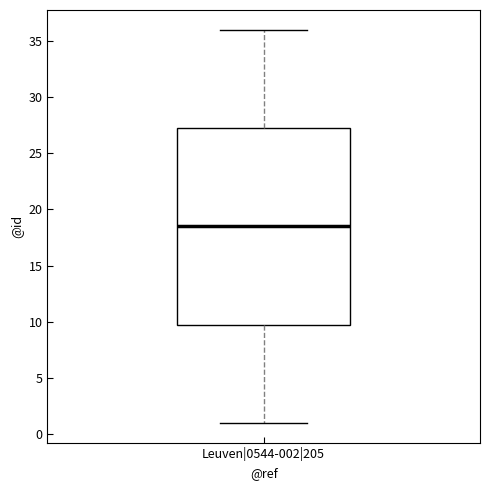

Where is the lower edge of the box for Leuven|0544-002|205 on the y-axis? The values are not printed on the chart, so give them approximately, as read against the axis.

10.0